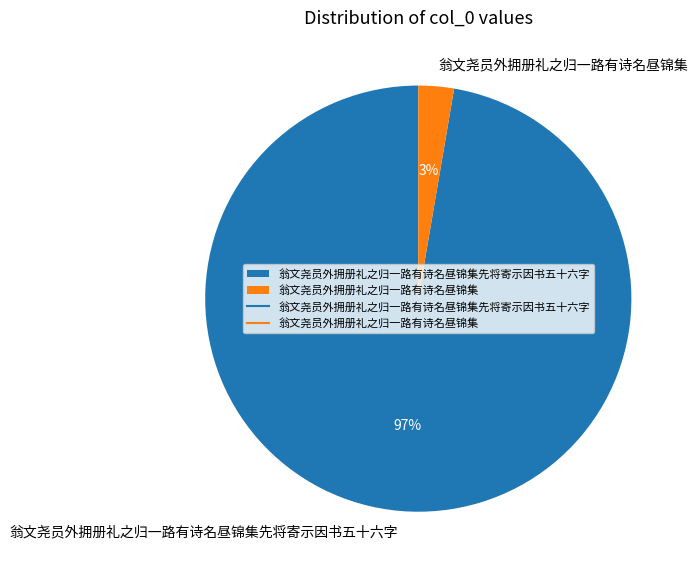

Between 翁文尧员外拥册礼之归一路有诗名昼锦集先将寄示因书五十六字 and 翁文尧员外拥册礼之归一路有诗名昼锦集, which is larger?

翁文尧员外拥册礼之归一路有诗名昼锦集先将寄示因书五十六字